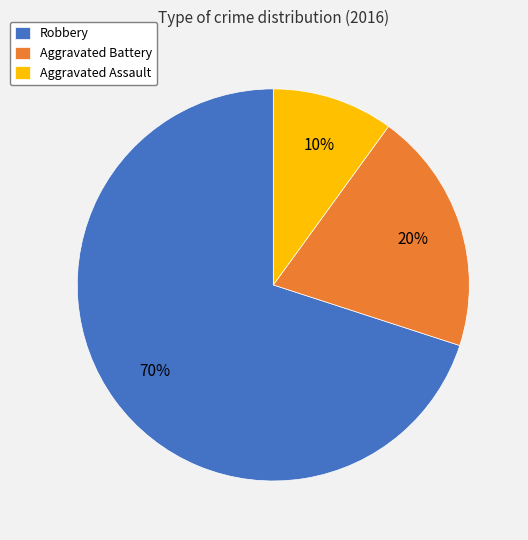

Which slice is the largest?

Robbery